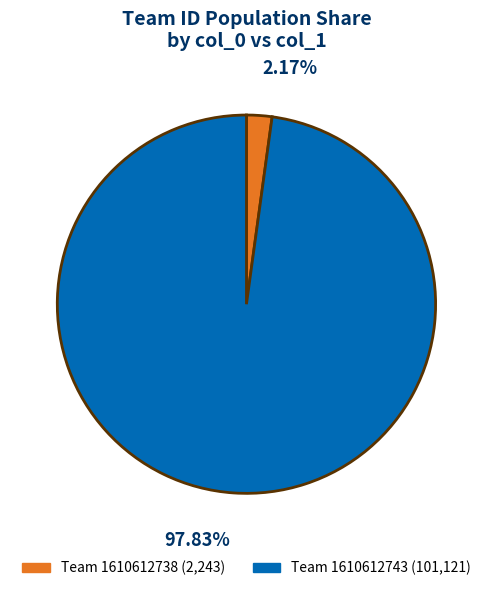

Is there a majority slice in this chart?

Yes